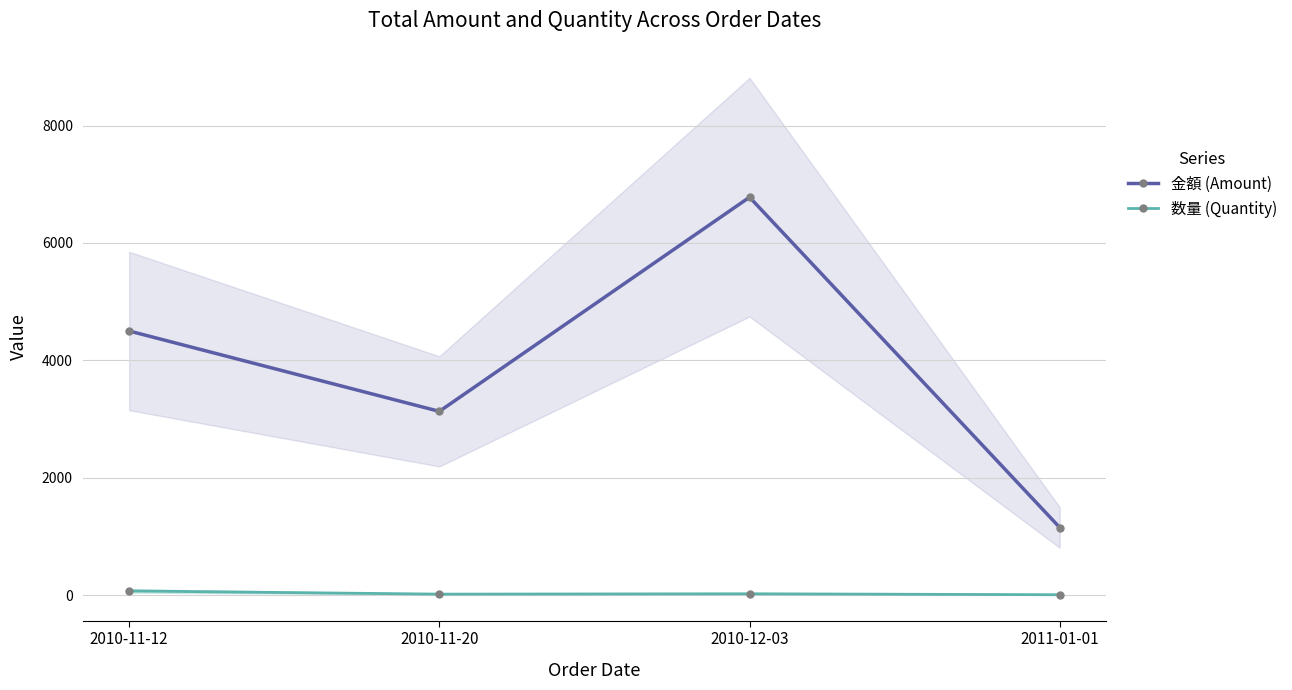

What is the average value of the 数量 (Quantity) series?

28